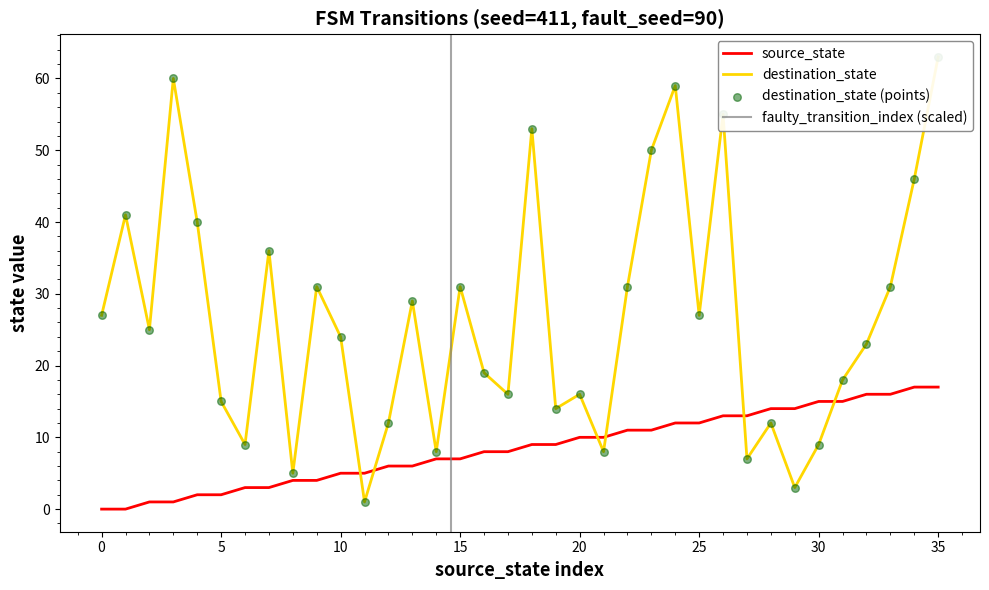

Which series reaches the maximum Y coordinate?

destination_state